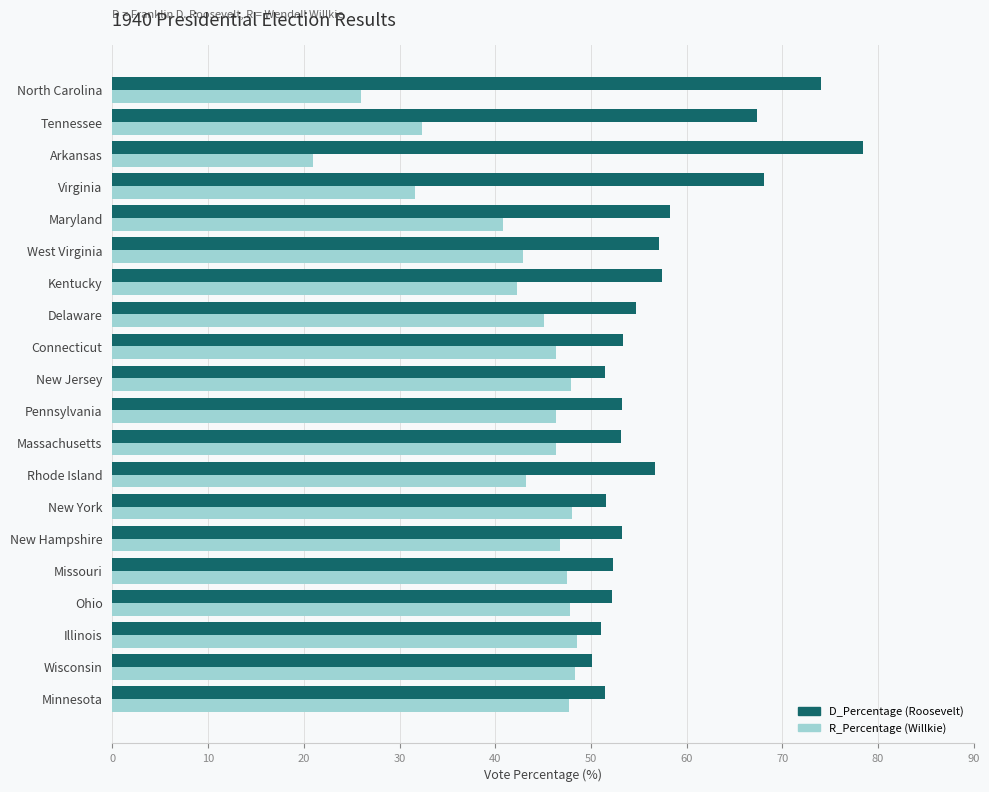

Rank the series by their average value, from highest to lowest.

D_Percentage (Roosevelt), R_Percentage (Willkie)